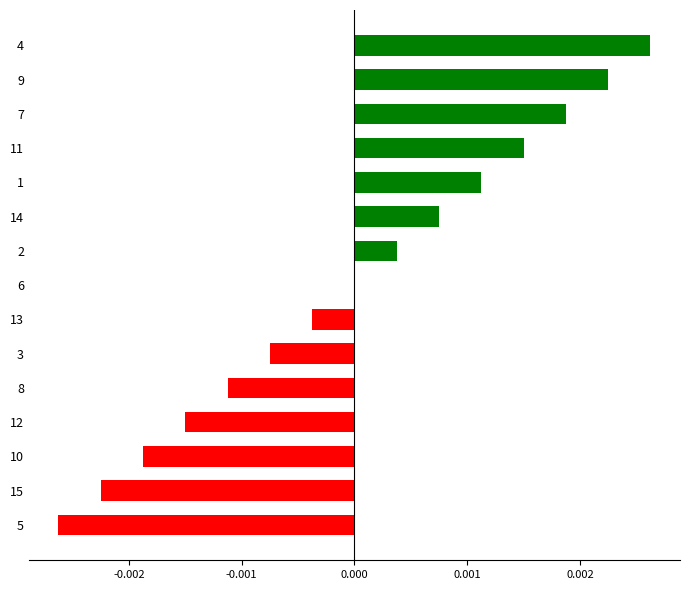

The value at 3 is -0.0. True or false?

True